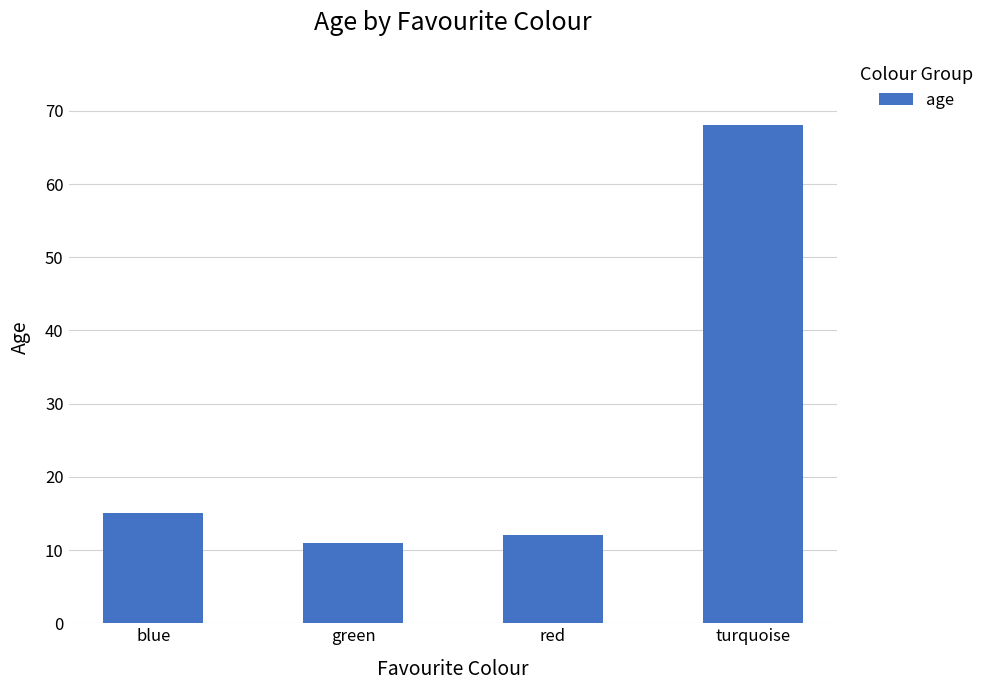

True or false: the data shows 18 at red.

False